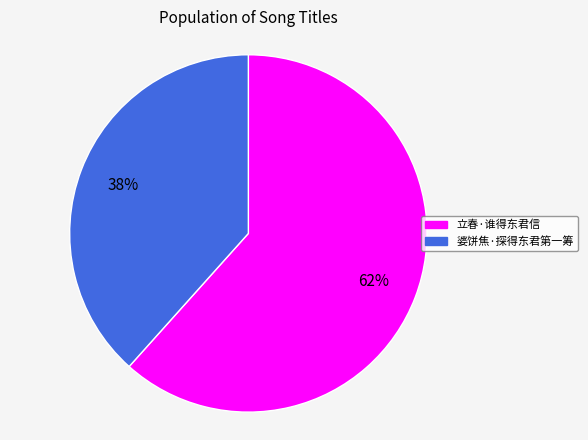

Do 立春·谁得东君信 and 婆饼焦·探得东君第一筹 together represent more than half of the pie?

Yes